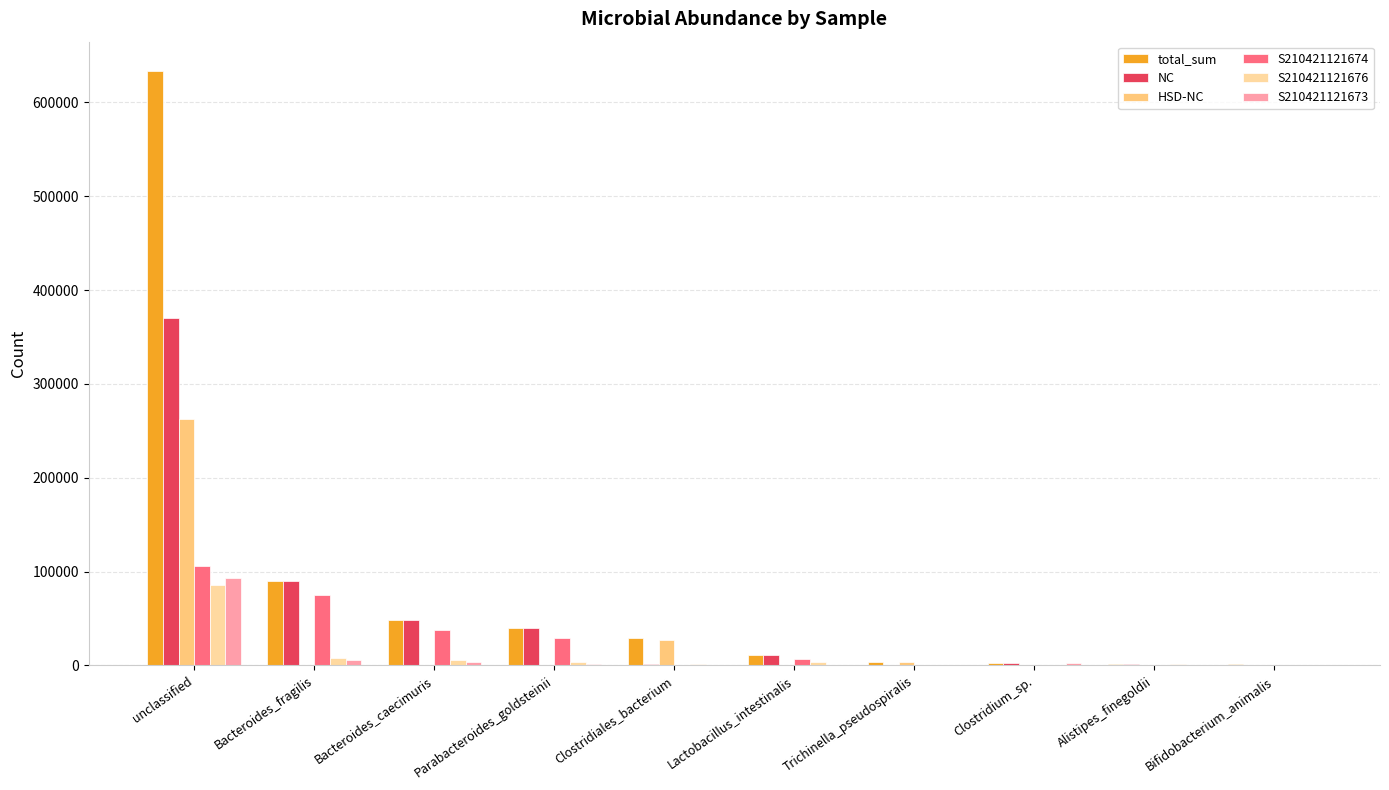

The value of NC at Bacteroides_fragilis is 27725. True or false?

False